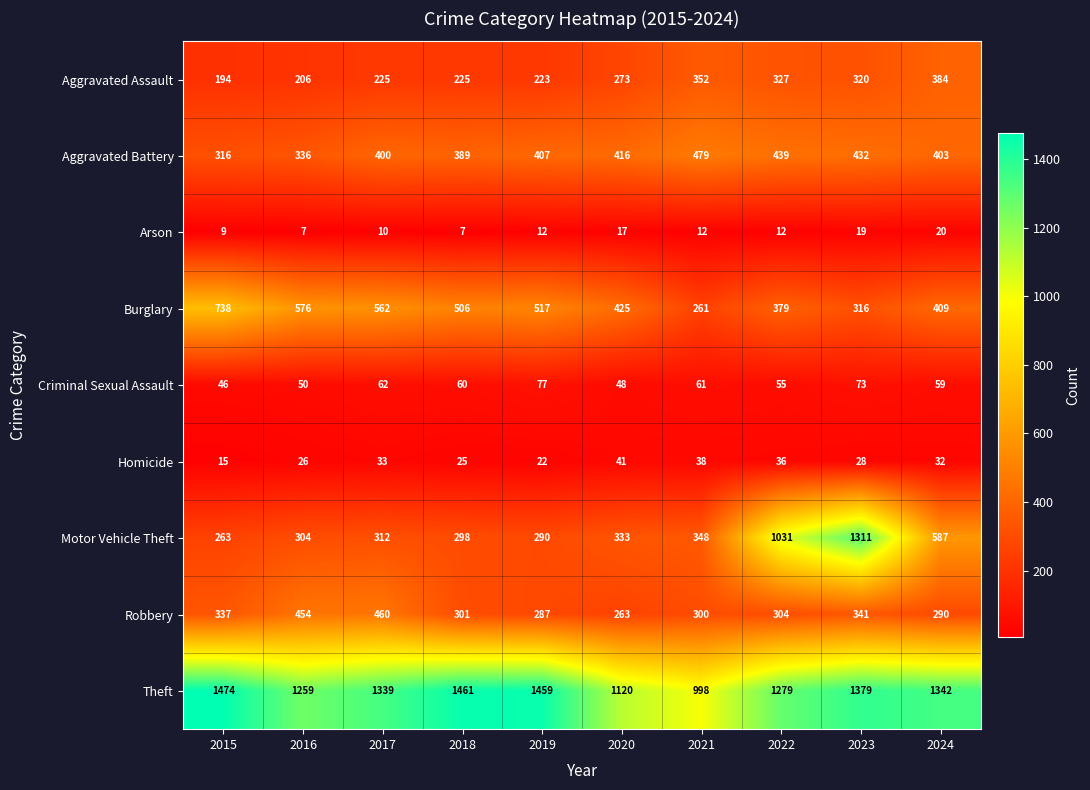

At how many categories does at least one series exceed 135?

10